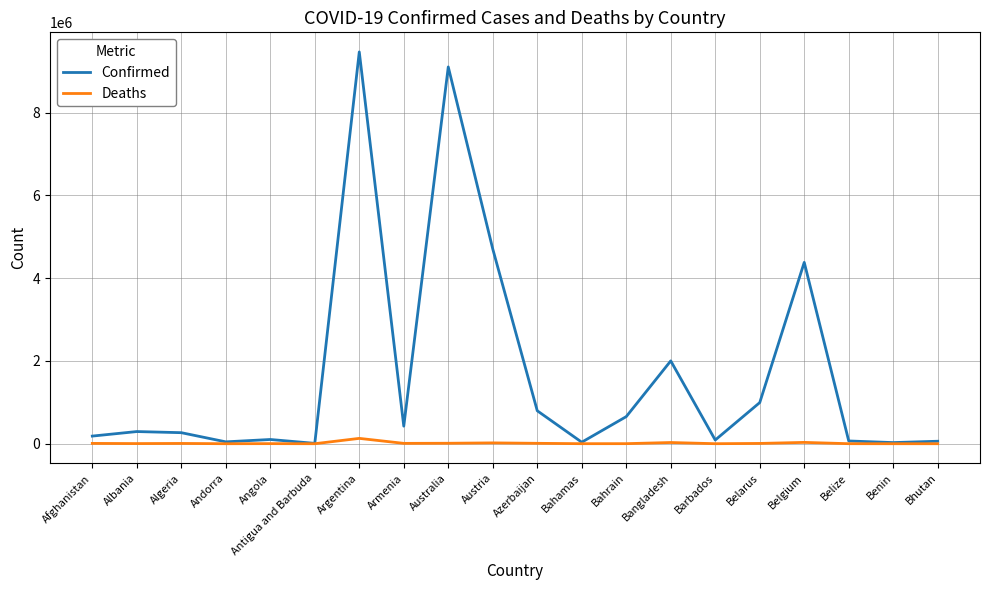

Count the number of data series in this chart.

2